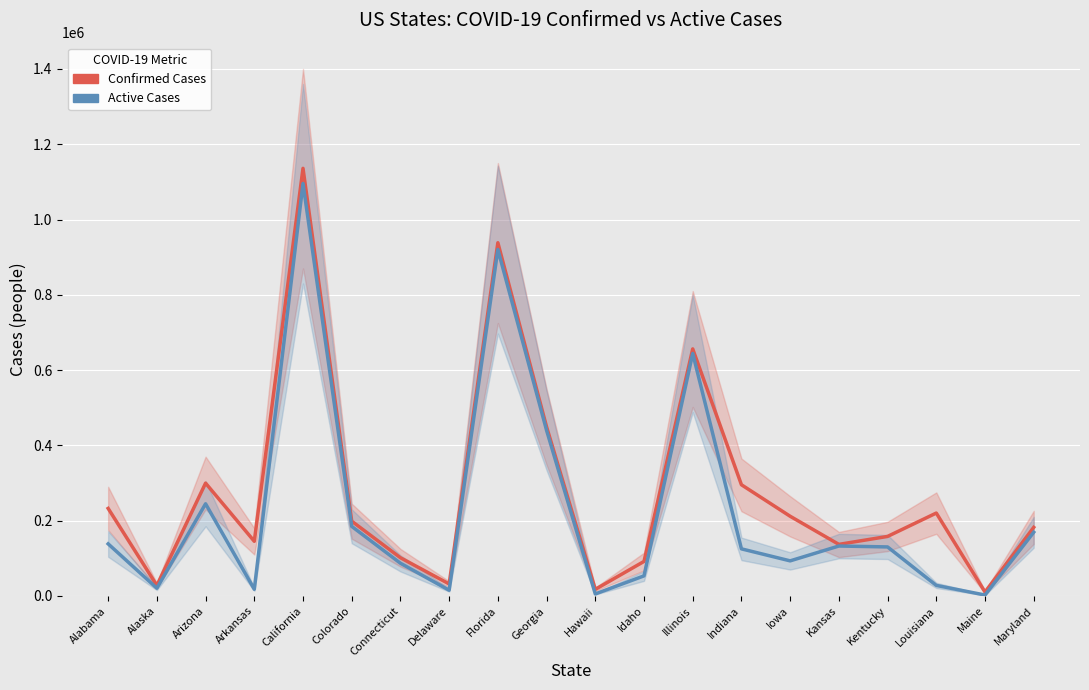

Rank the series by their average value, from lowest to highest.

Active Cases, Confirmed Cases